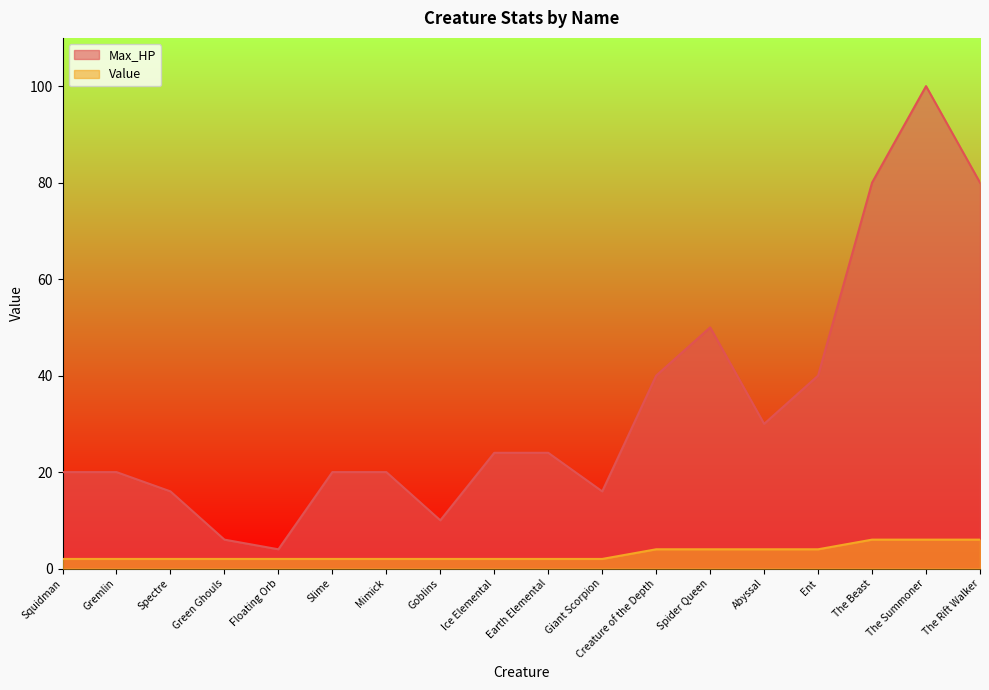

At how many categories does at least one series exceed 77?

3